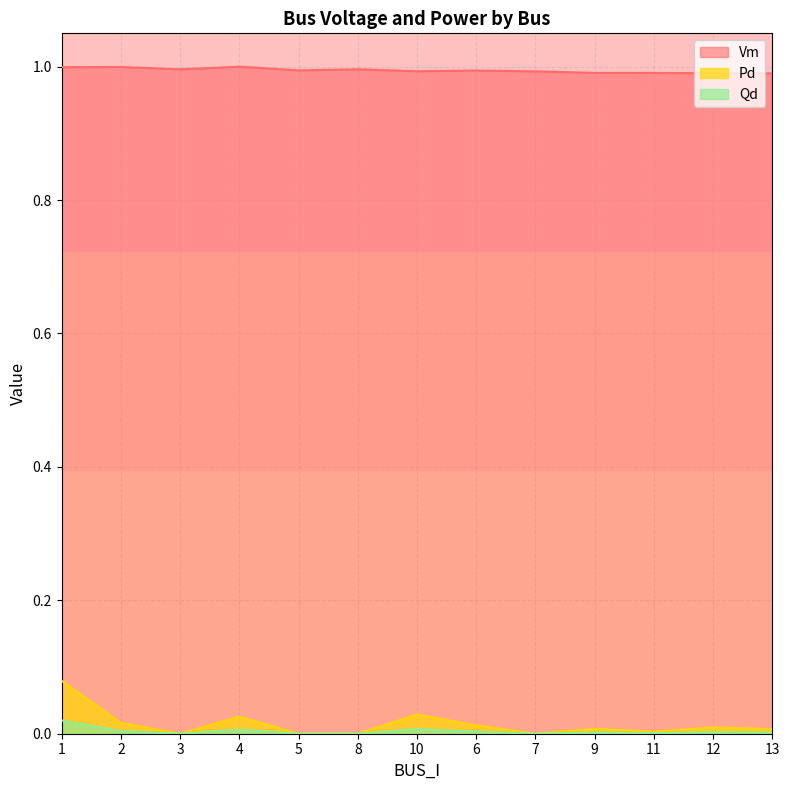

What is the label of the 8th point from the left?

6